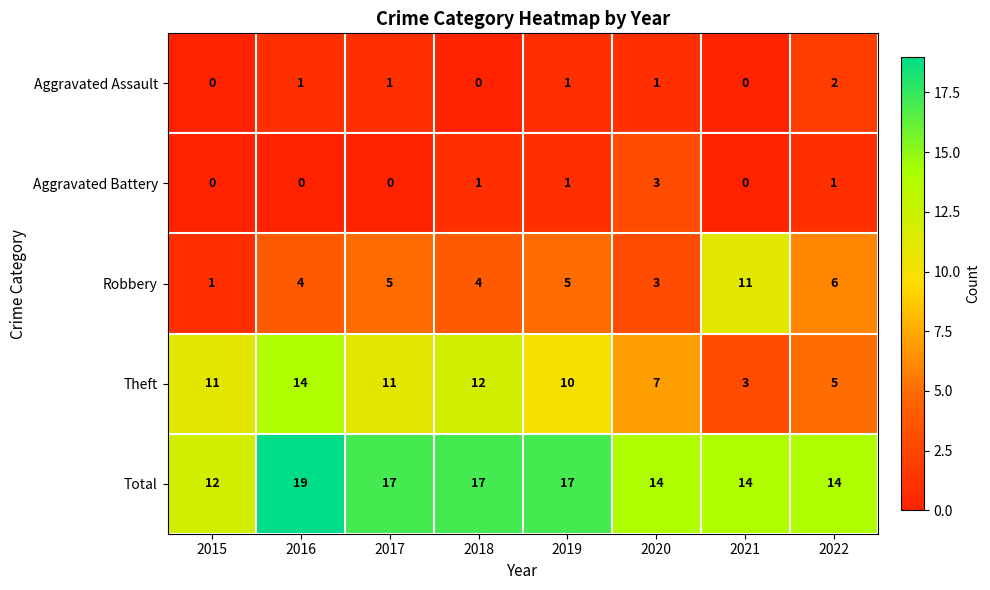

Count the Aggravated Battery values in the range 0 to 1.

7